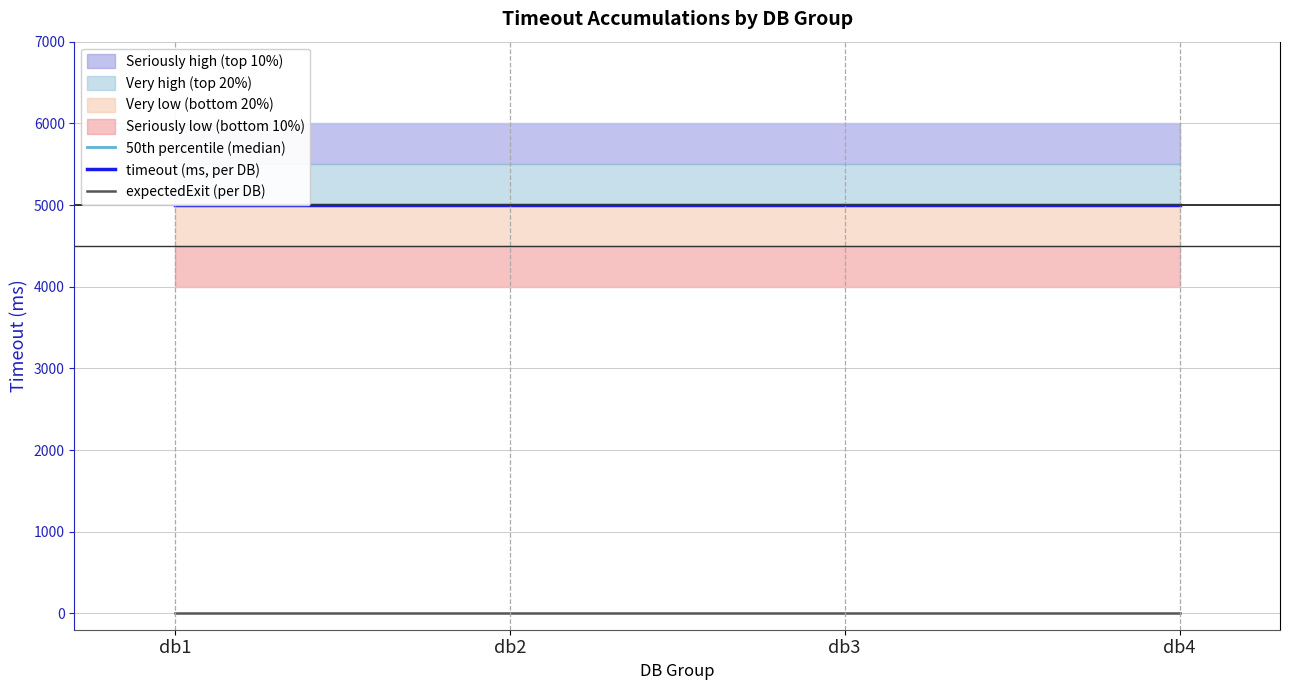

What is the value of the timeout (ms, per DB) point at the 4th from the left?

5000